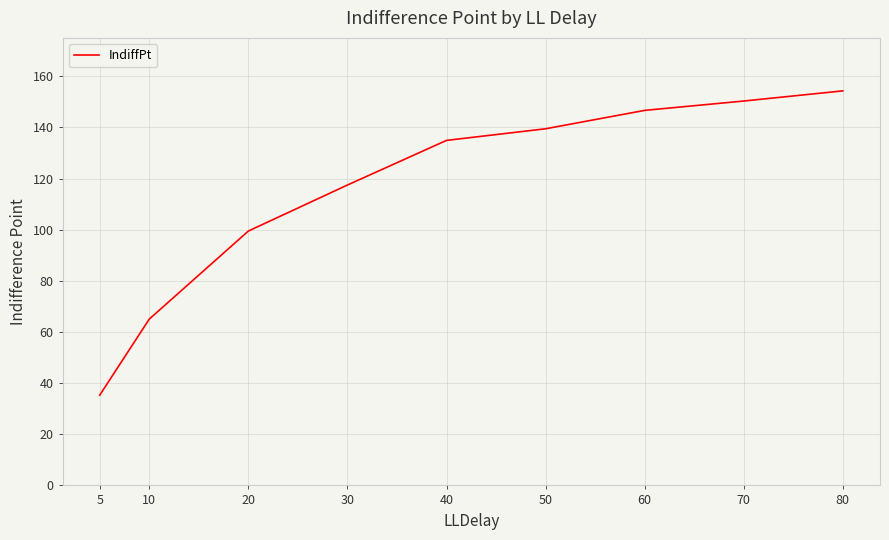

What is the difference between the maximum and minimum values?

119.0